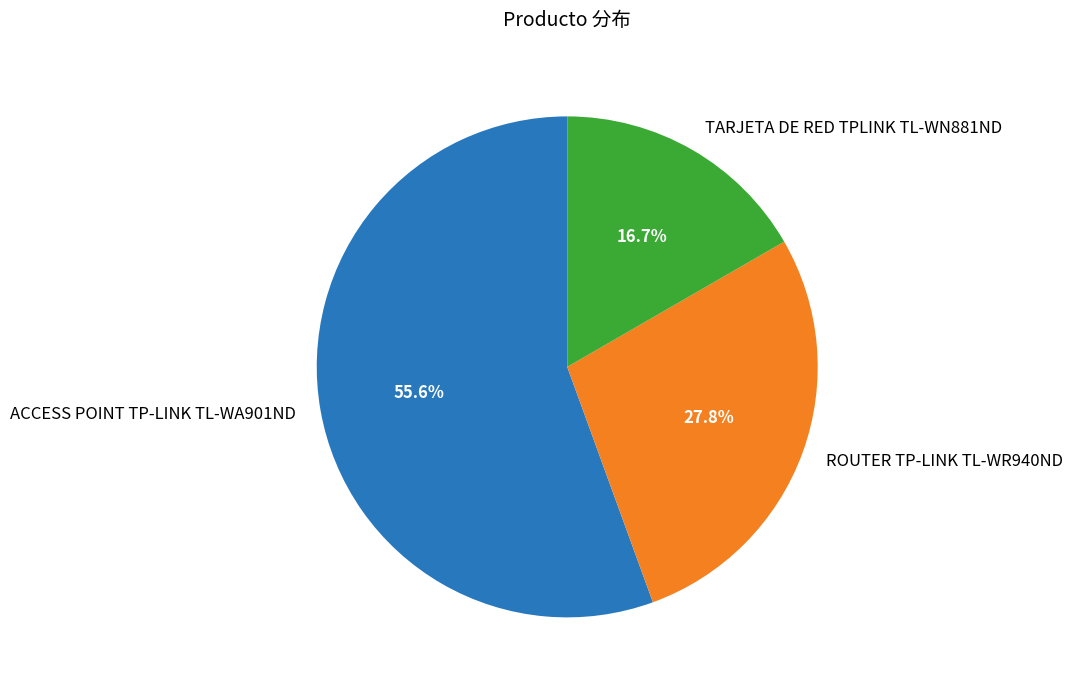

To the nearest percent, what is the difference between the largest and smallest slice percentages?

39%